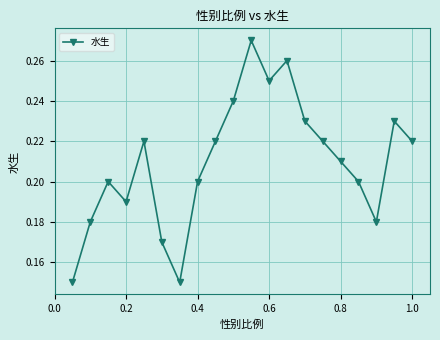

How many values are between 0 and 1?

20